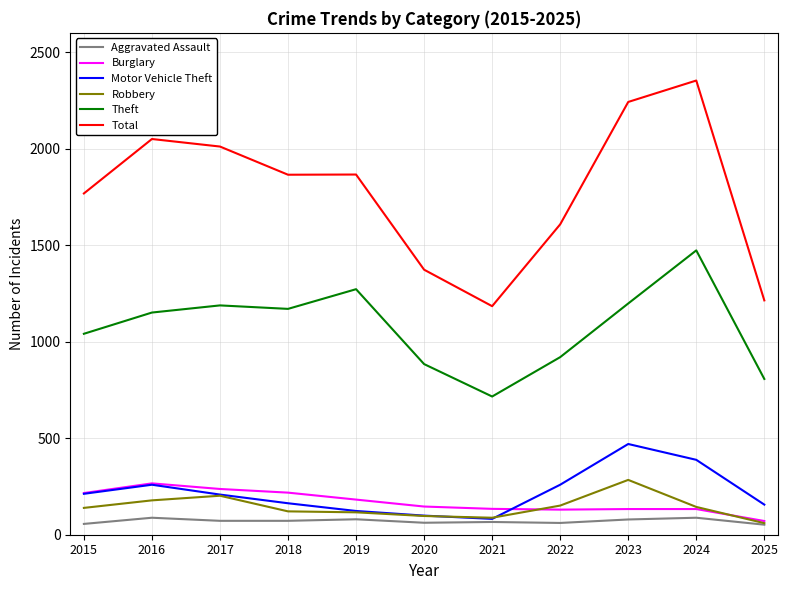

True or false: Aggravated Assault has a value of 56 at 2015.

True